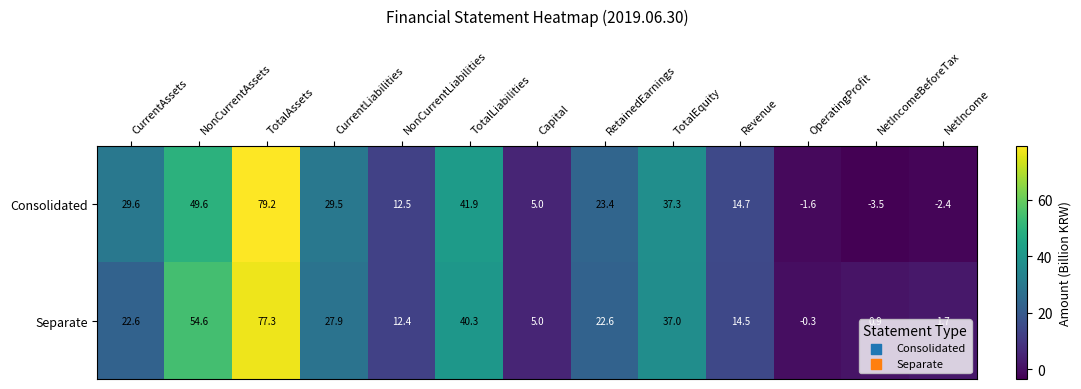

At which category is the sum across all series the highest?

TotalAssets